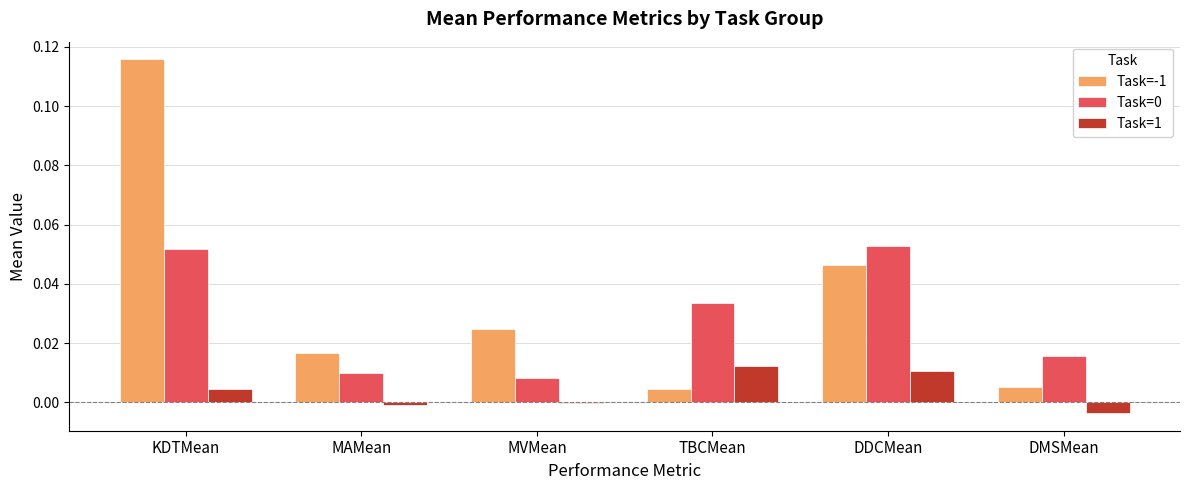

At which category is the sum across all series the highest?

KDTMean